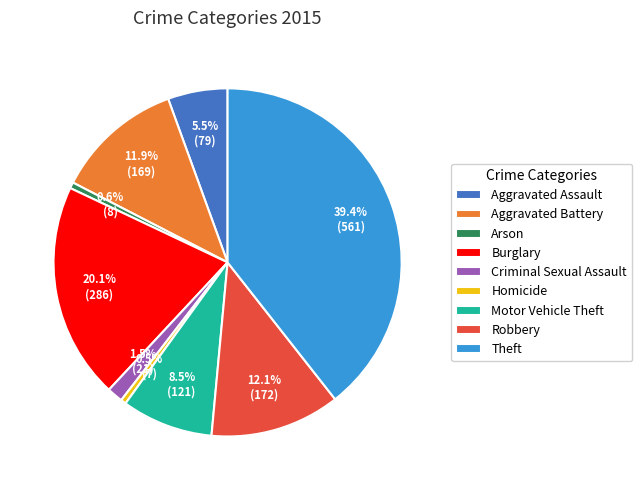

Which category has the biggest portion of the pie?

Theft